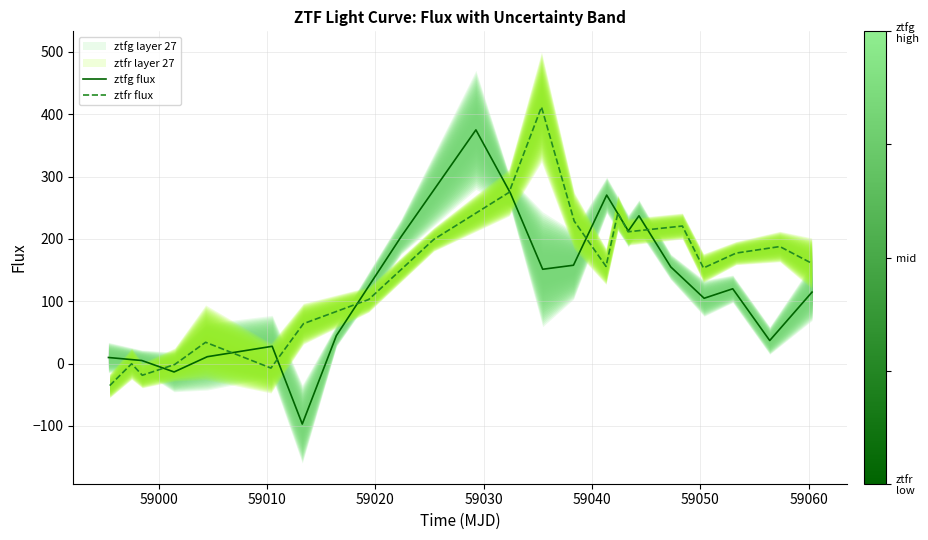

Is the value of ztfr flux at 18 greater than the value of ztfg flux at 19?

Yes